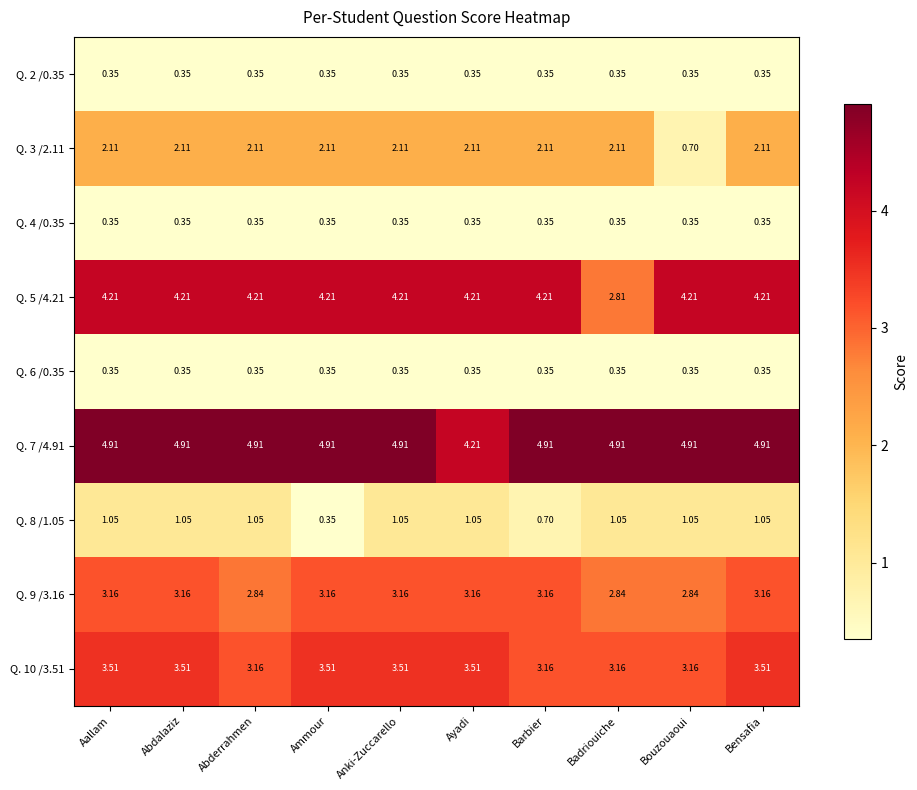

What is the total value across all series at Aallam?

20.0